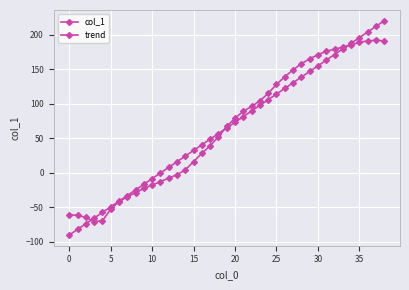

Is this an area chart (filled region under the line)?

No